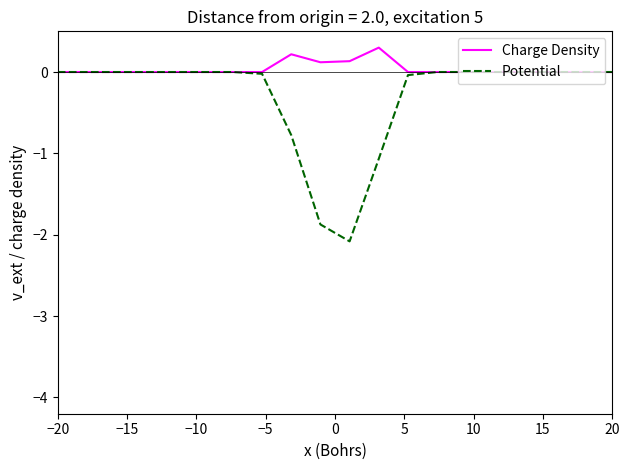

What is the minimum value shown in the chart?

-2.1